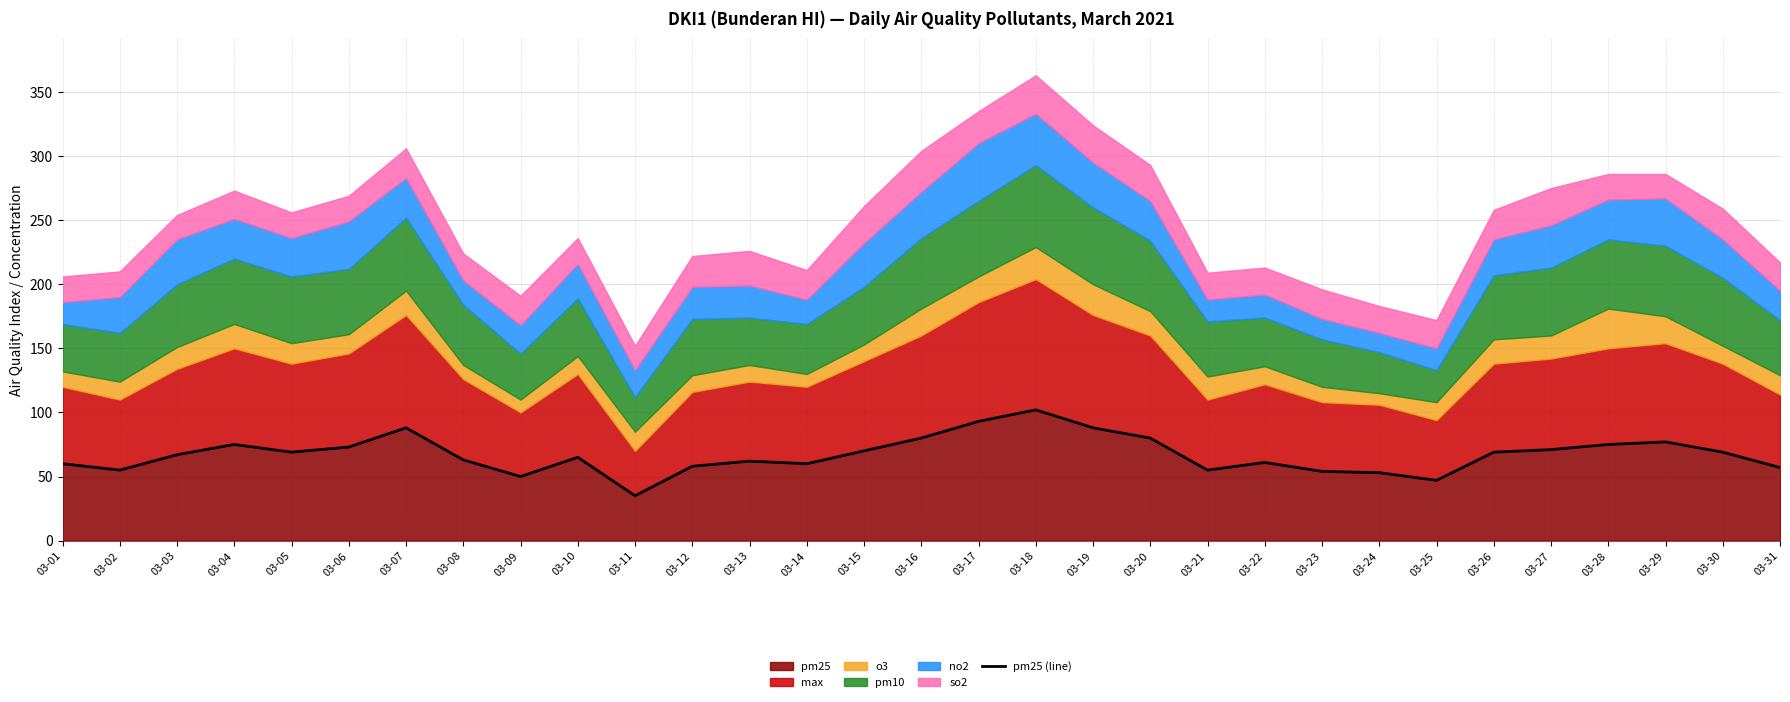

What is the ratio of the value at 03-19 to the value at 03-26?

1.3